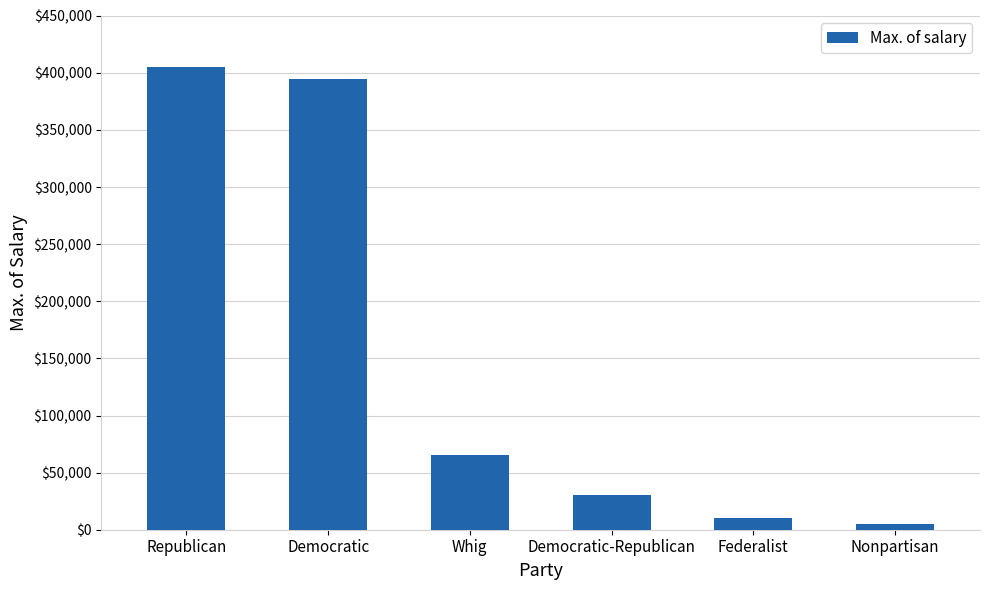

List the labels in order of value, largest first.

Republican, Democratic, Whig, Democratic-Republican, Federalist, Nonpartisan